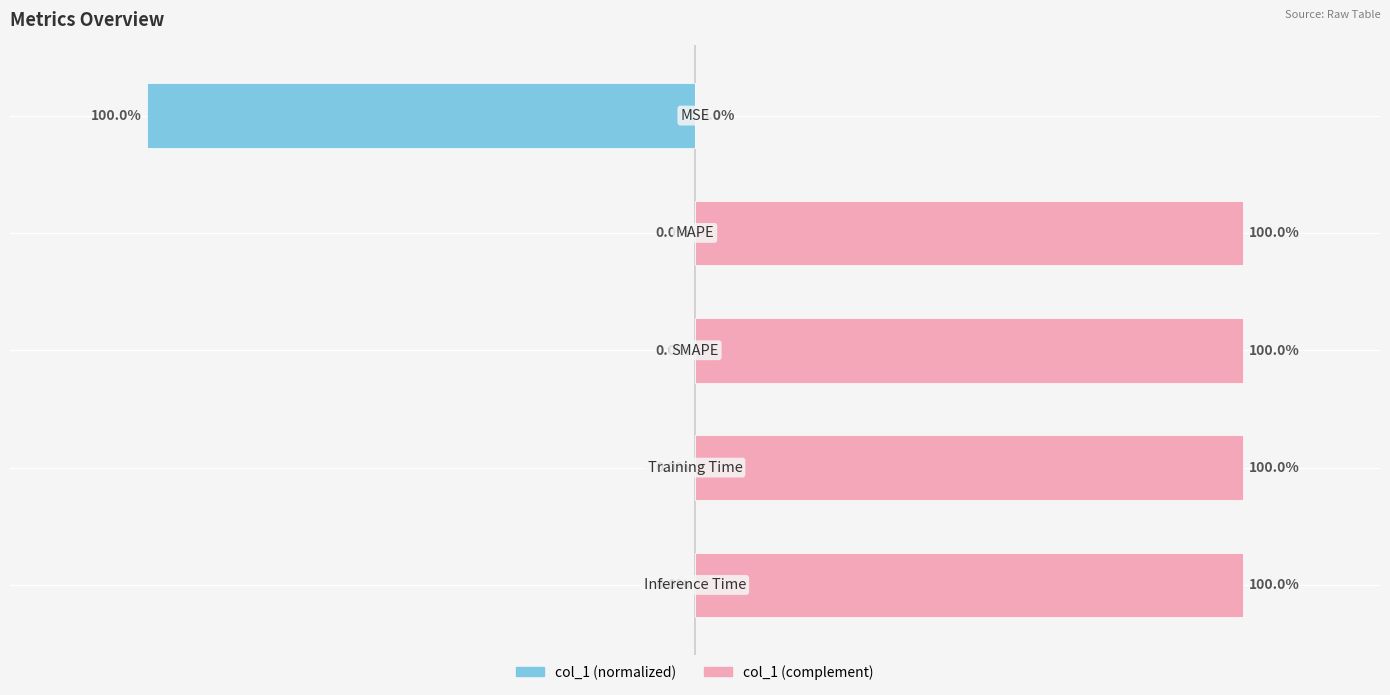

Between 0 and 3, which is larger?

3